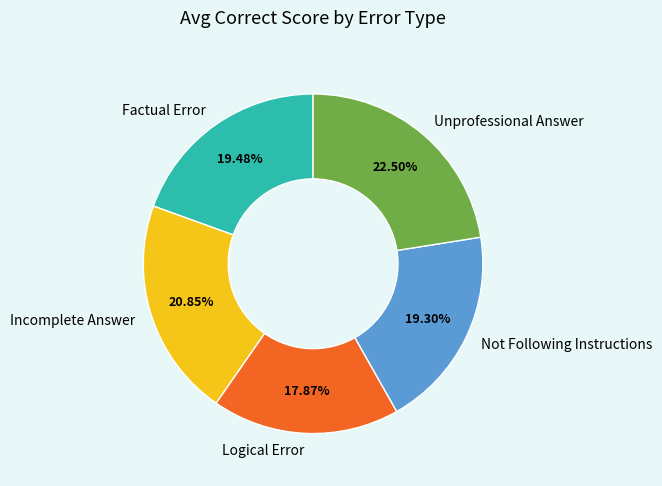

Do Not Following Instructions and Incomplete Answer together represent more than half of the pie?

No